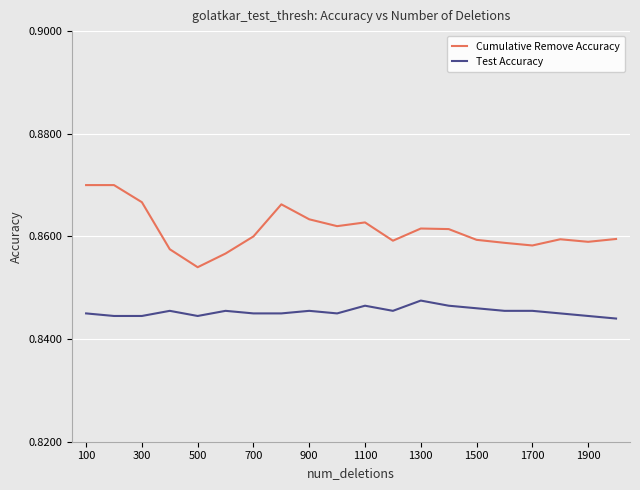

True or false: Cumulative Remove Accuracy and Test Accuracy intersect in this chart.

False